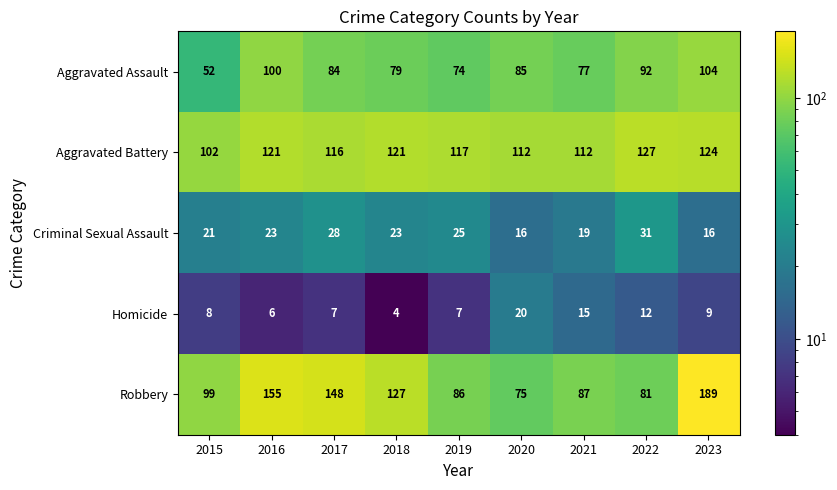

Which series has the widest spread of values?

Robbery